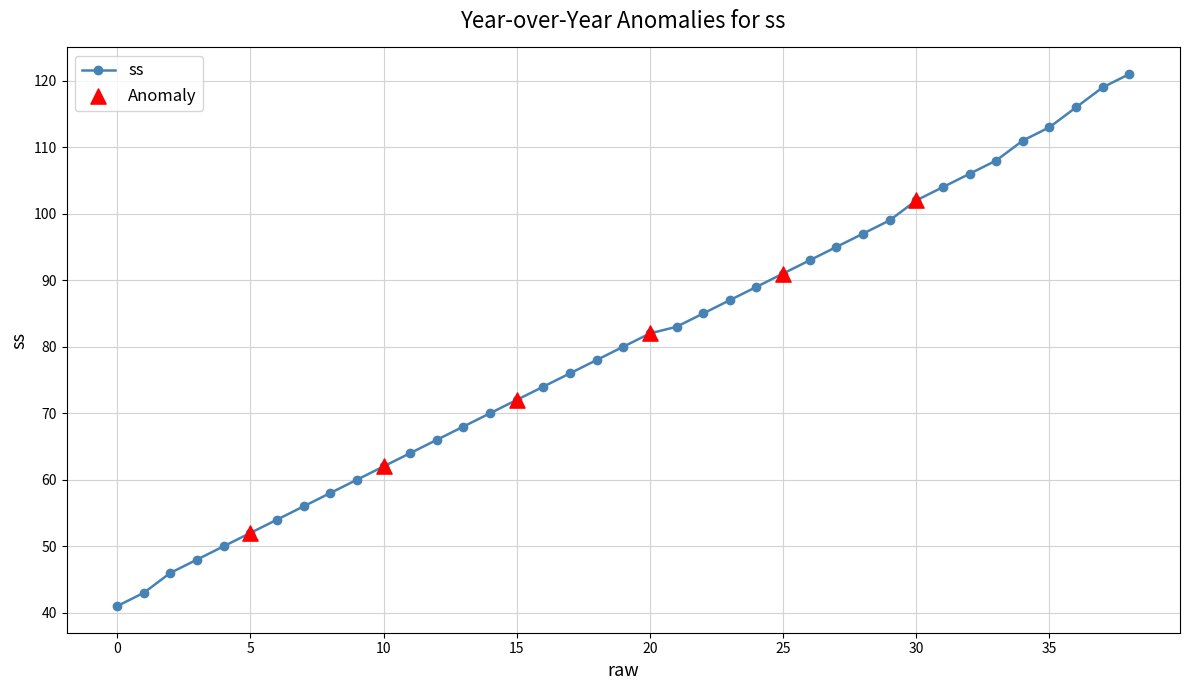

What is the average value?

80